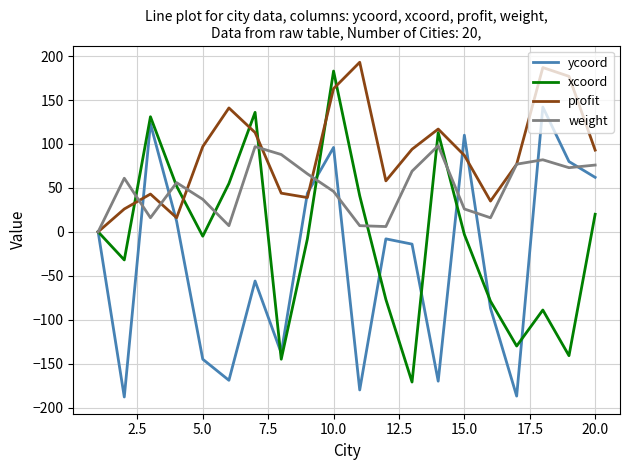

Which series has the largest total across all categories?

profit